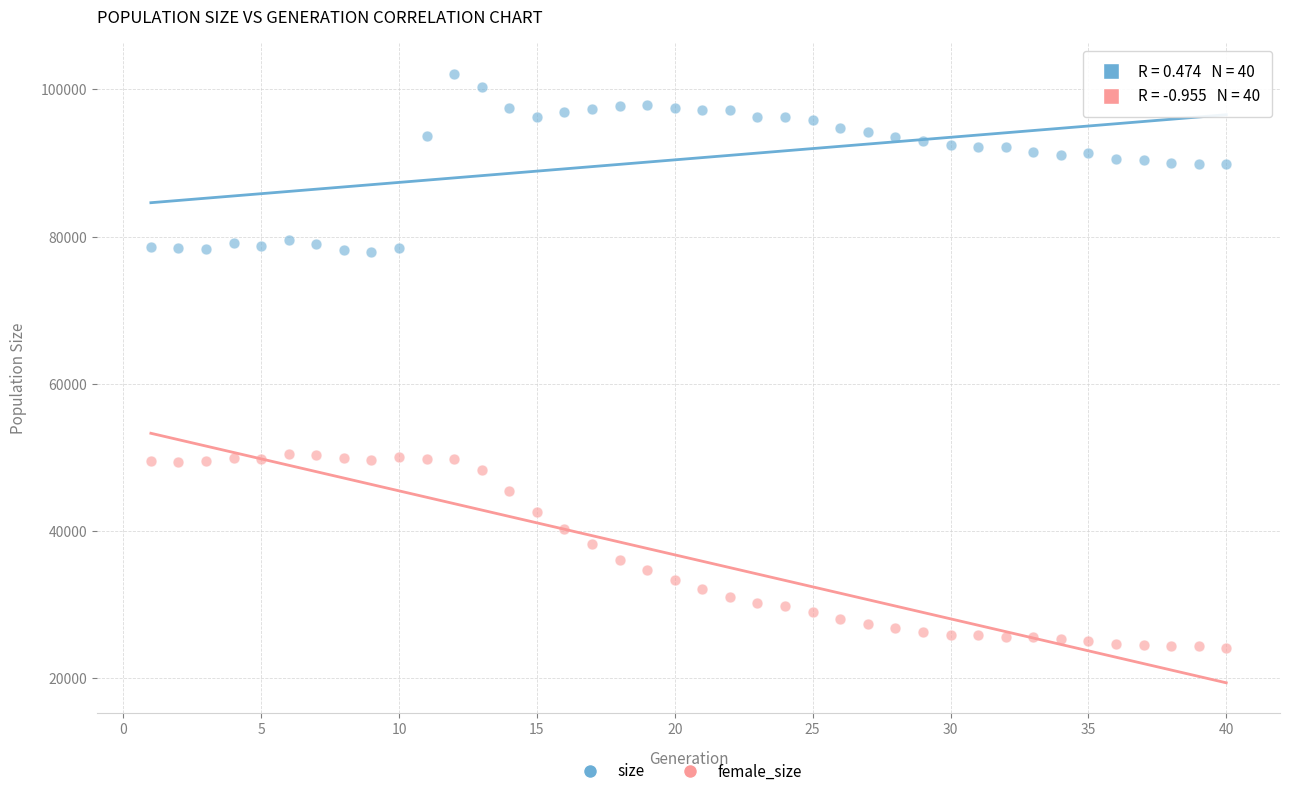

Which series reaches the minimum Y coordinate?

female_size